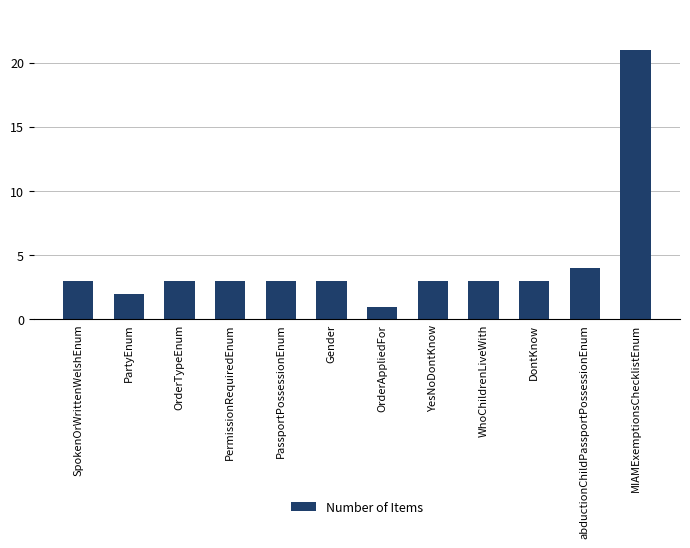

At which category does the chart reach its peak across all series?

MIAMExemptionsChecklistEnum